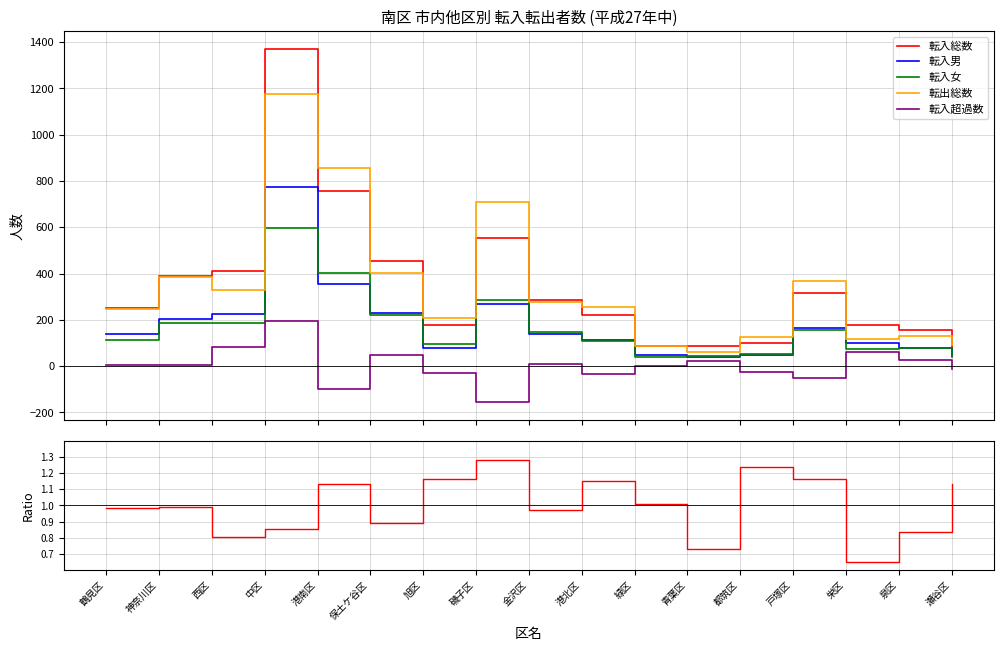

What is the label of the 6th point from the left?

保土ケ谷区